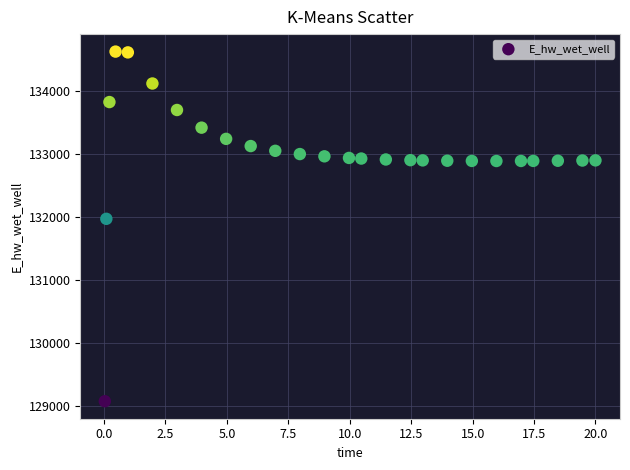

What is the range of Y values (max minus min)?

5558.1